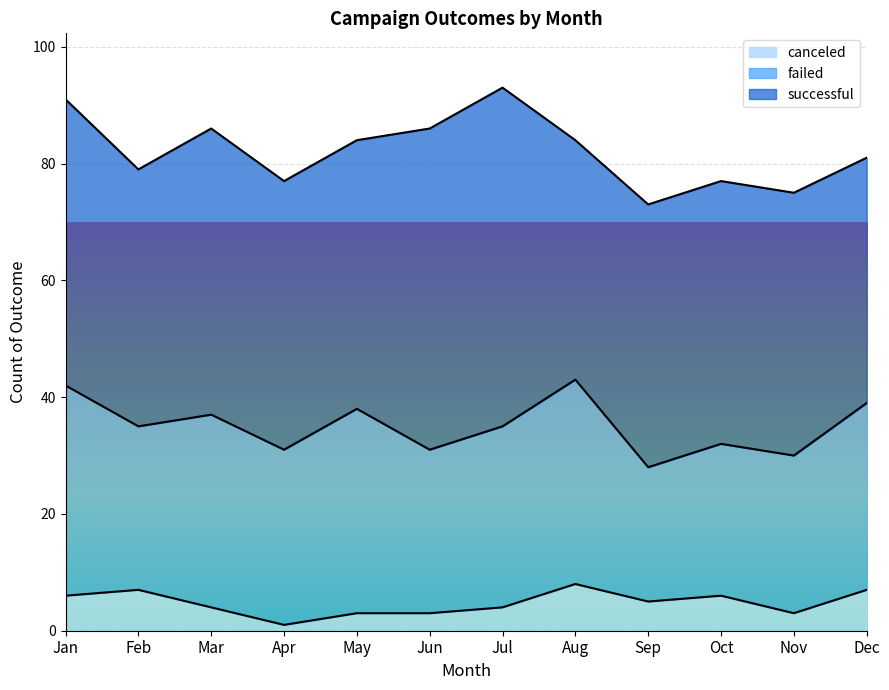

How many interior local peaks does the failed series have?

3